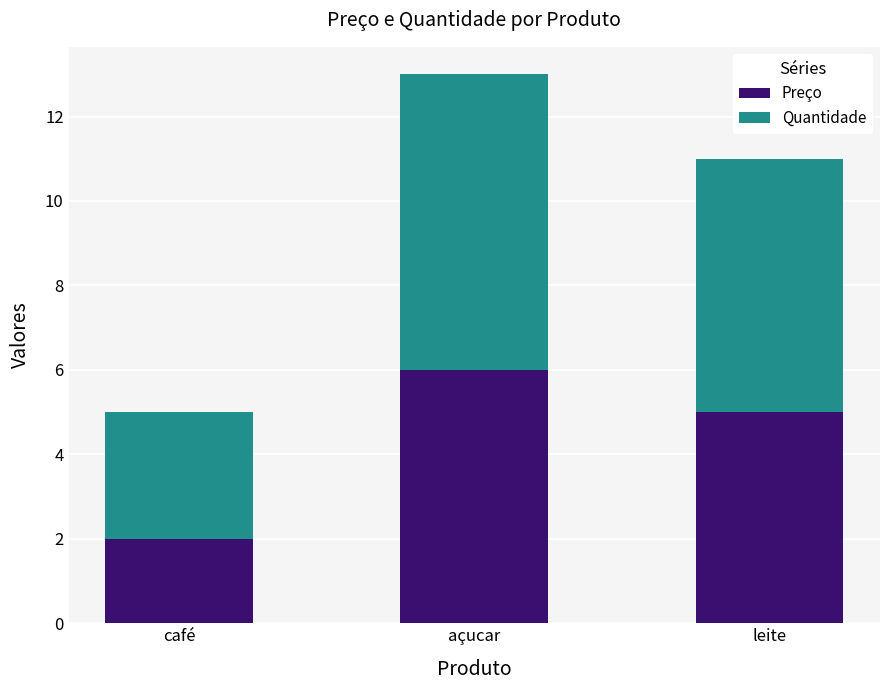

Reading left to right, list the values for the Preço series.

café=2	açucar=6	leite=5